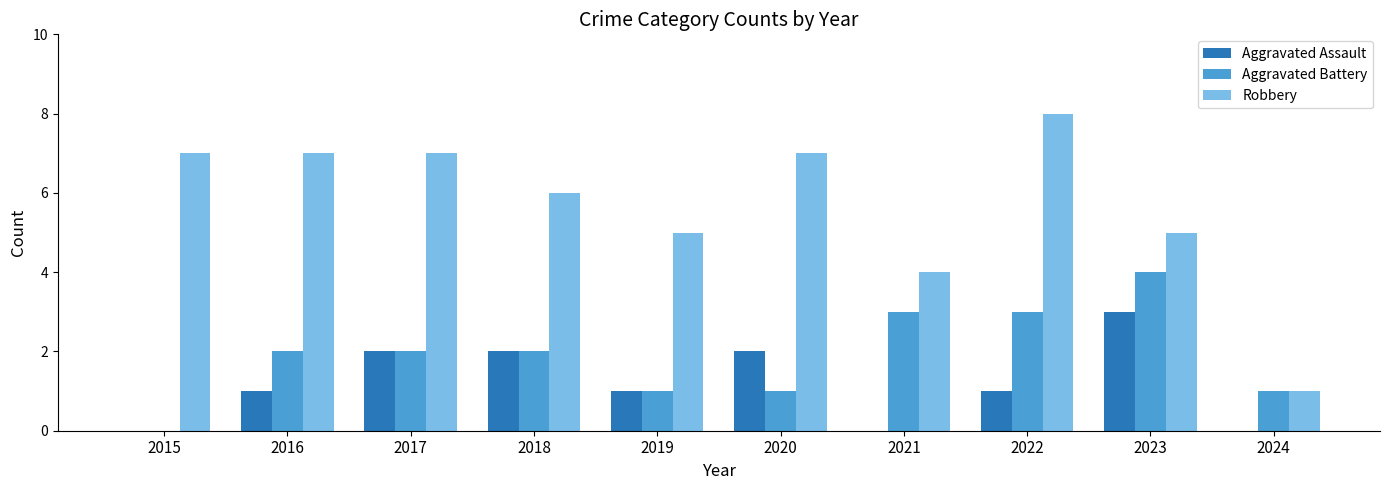

Read the Robbery value at 2019.

5